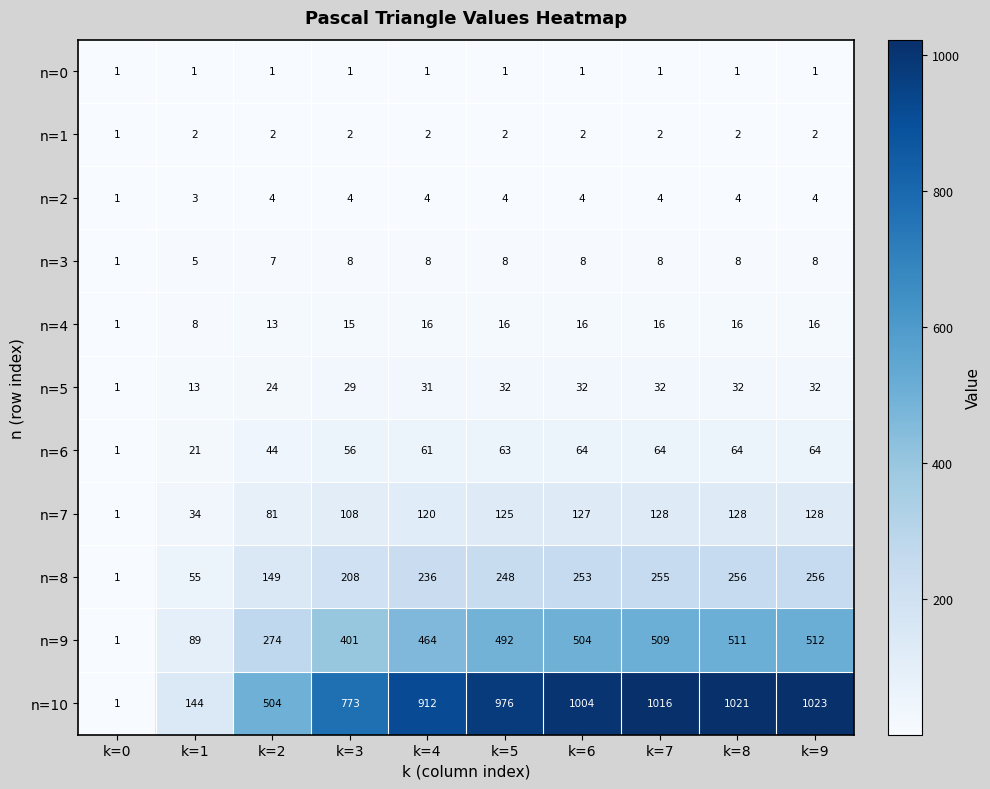

How many categories are shown in the chart?

10